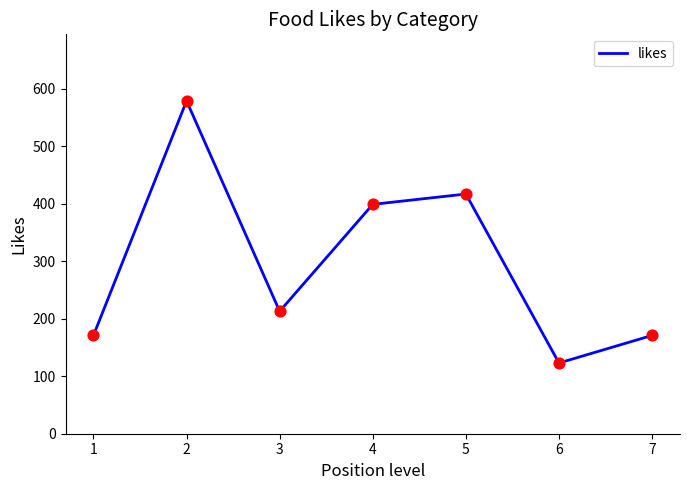

What is the ratio of the value at 4 to the value at 2?

0.7